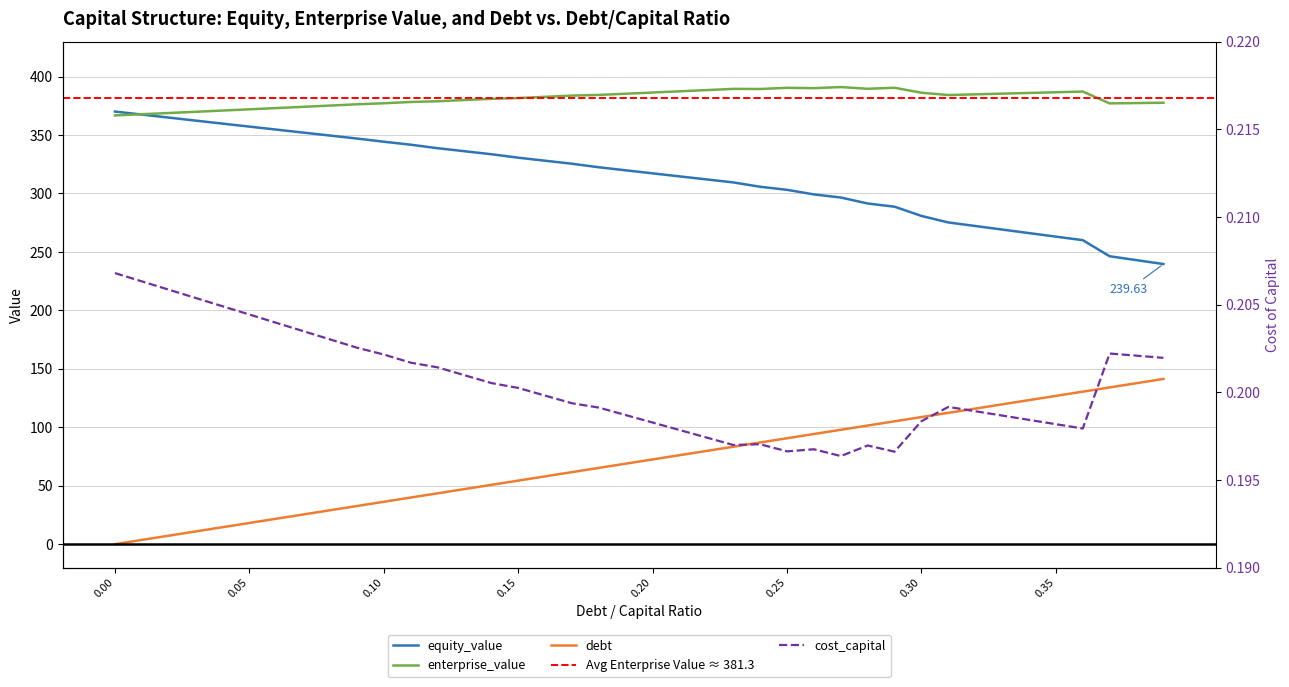

Rank the series at 0.19 from highest to lowest value.

enterprise_value, equity_value, debt_capital, cost_capital